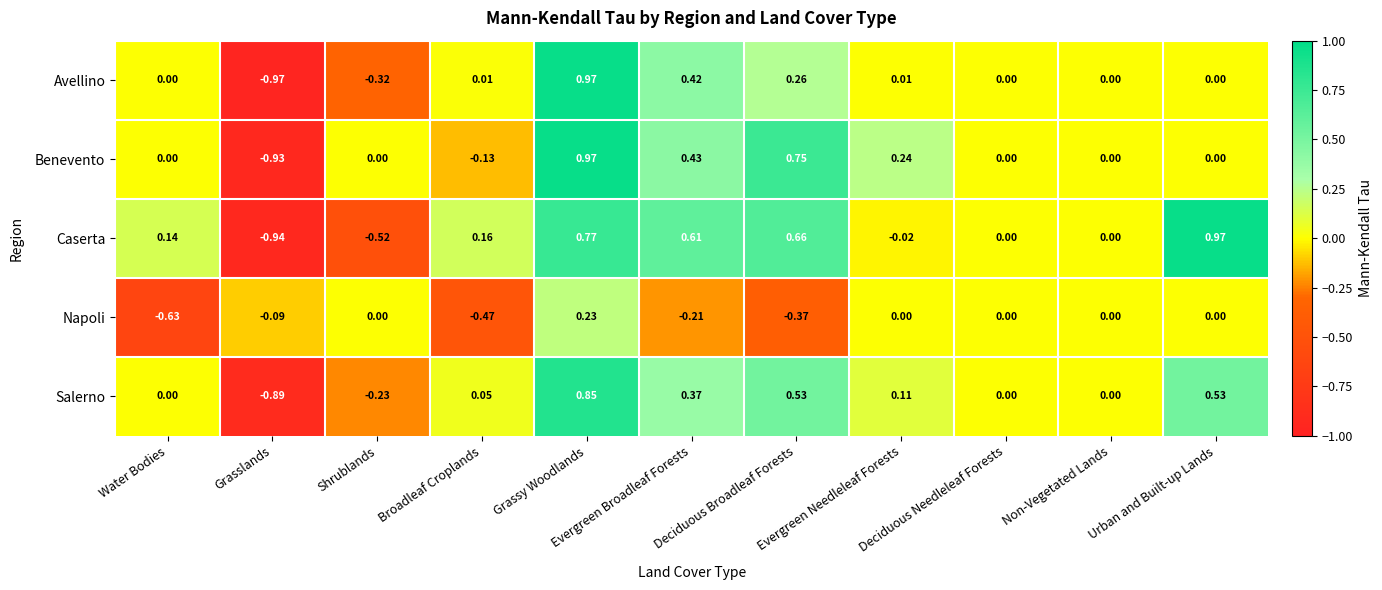

Which category has the lowest value across all series?

Grasslands